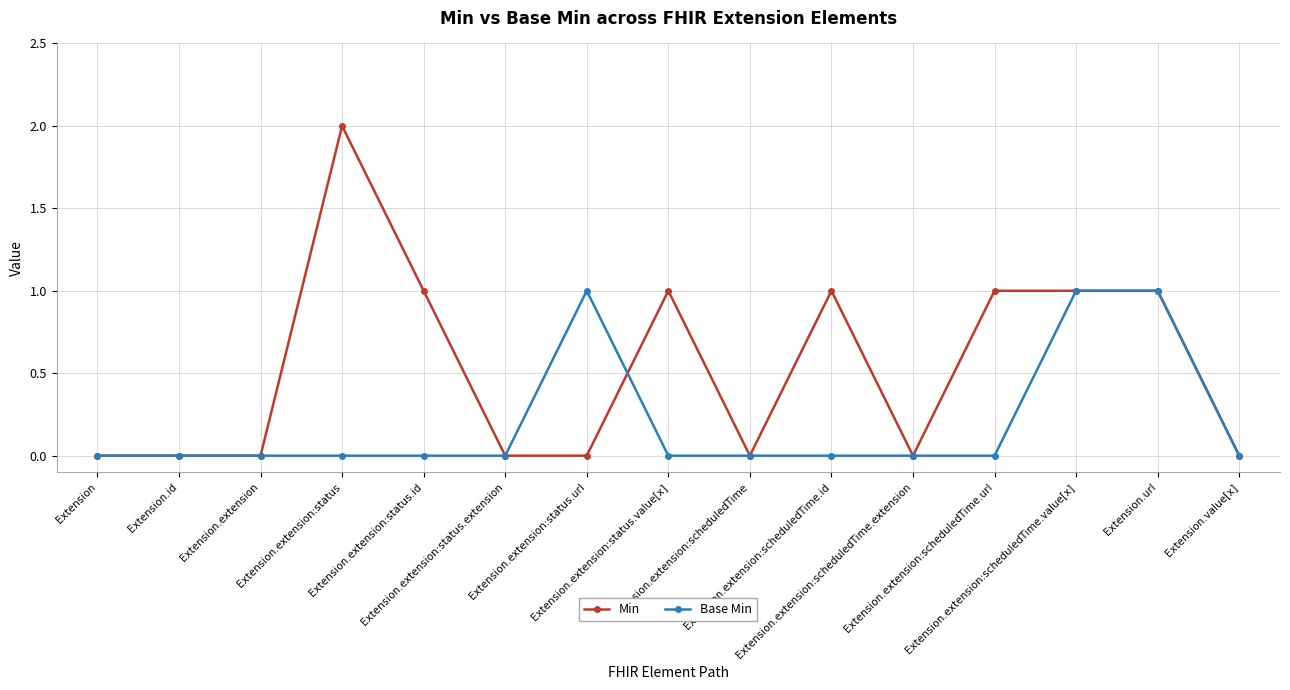

Which series has the largest total across all categories?

Min